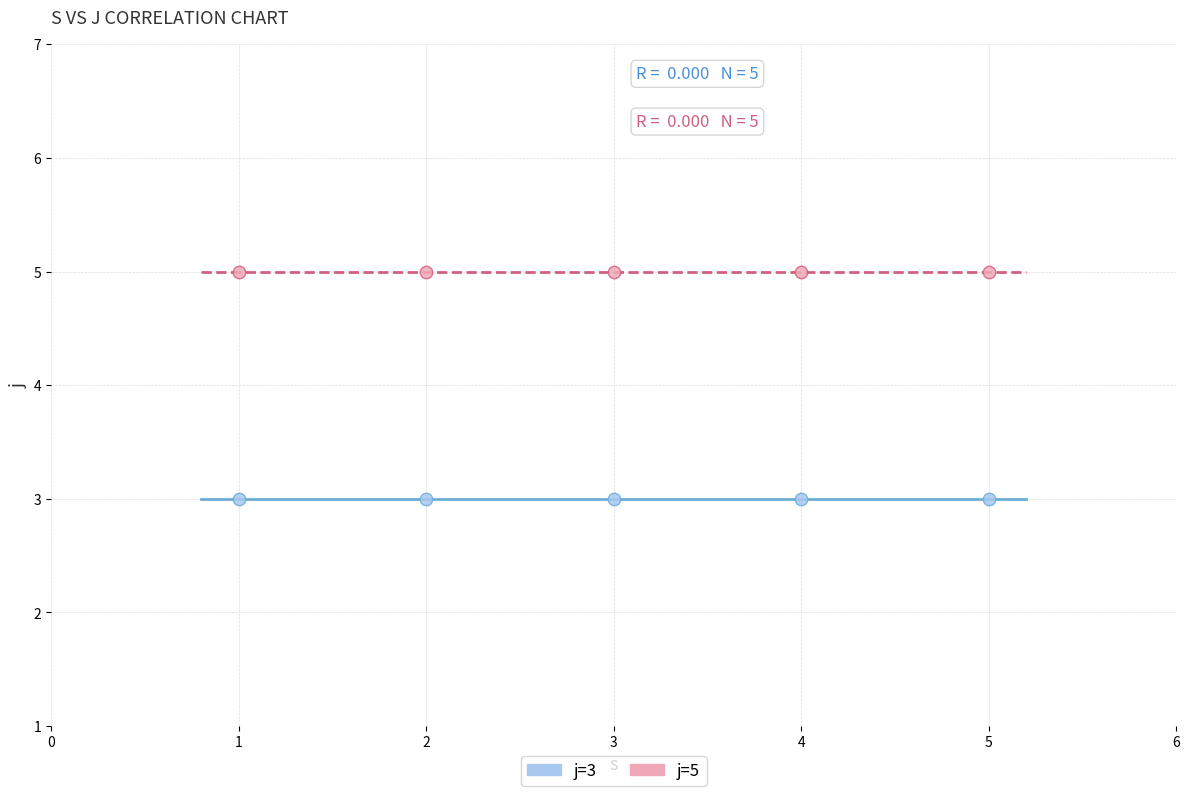

Which series reaches the maximum Y coordinate?

j=5